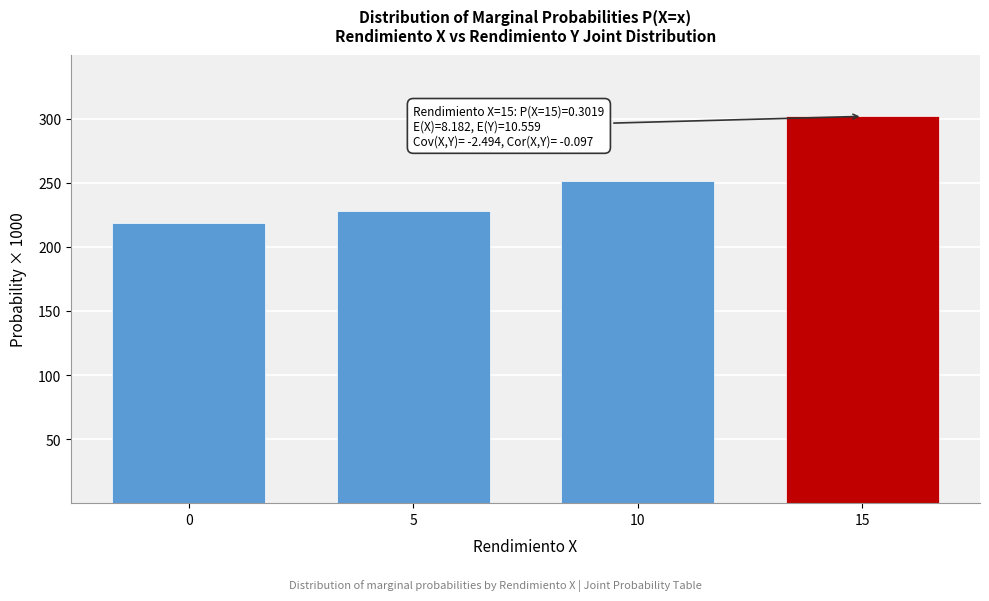

Reading left to right, extract all data points from this chart.

0=218.9	5=227.7	10=251.5	15=301.9